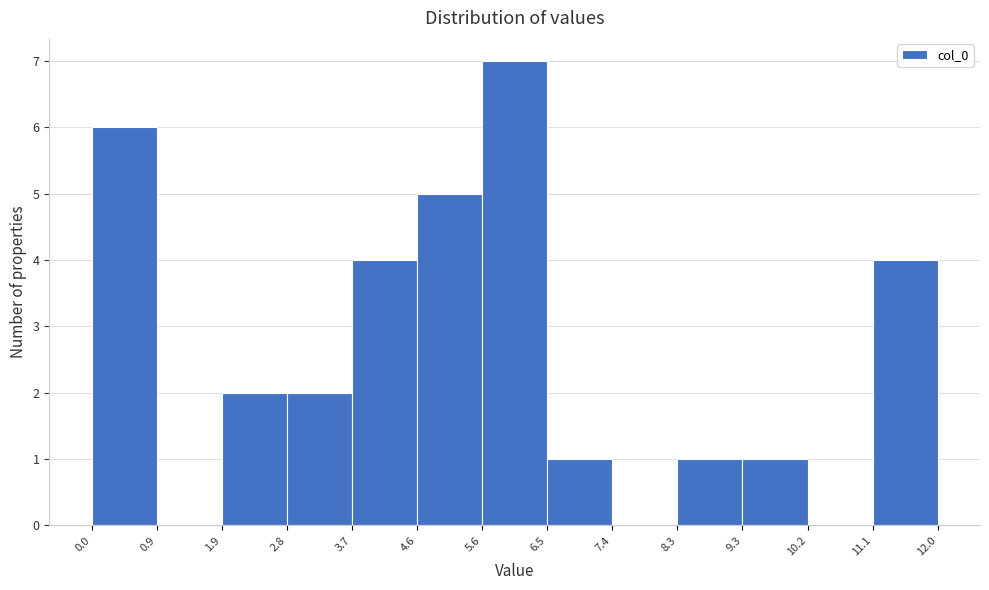

Reading left to right, transcribe this chart: for each bar, give the range it covers on the x-axis and its height. The values are not printed on the chart, so give them approximately, as read against the axis.

0.0 to 0.9: 6
0.9 to 1.9: 0
1.9 to 2.8: 2
2.8 to 3.7: 2
3.7 to 4.6: 4
4.6 to 5.6: 5
5.6 to 6.5: 7
6.5 to 7.4: 1
7.4 to 8.3: 0
8.3 to 9.3: 1
9.3 to 10.2: 1
10.2 to 11.1: 0
11.1 to 12.0: 4